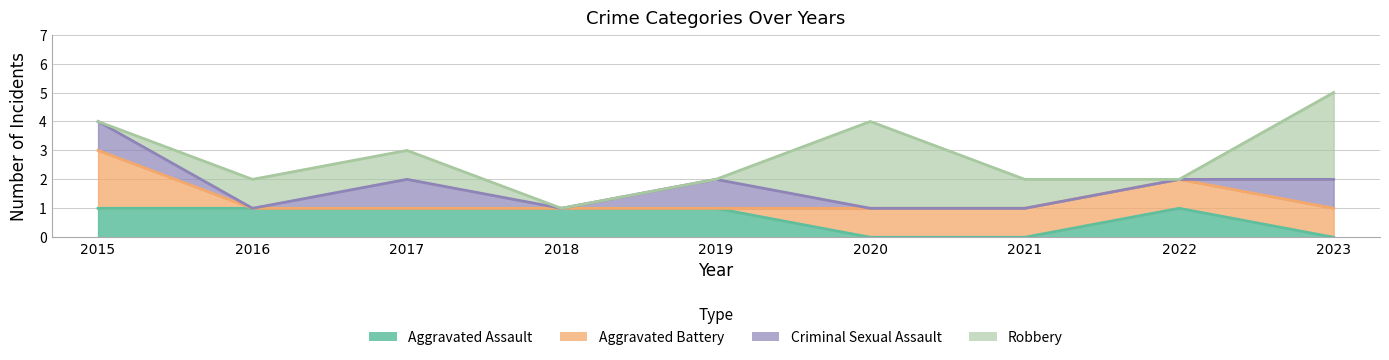

Between 2019 and 2021, which series saw the biggest shift?

Aggravated Assault